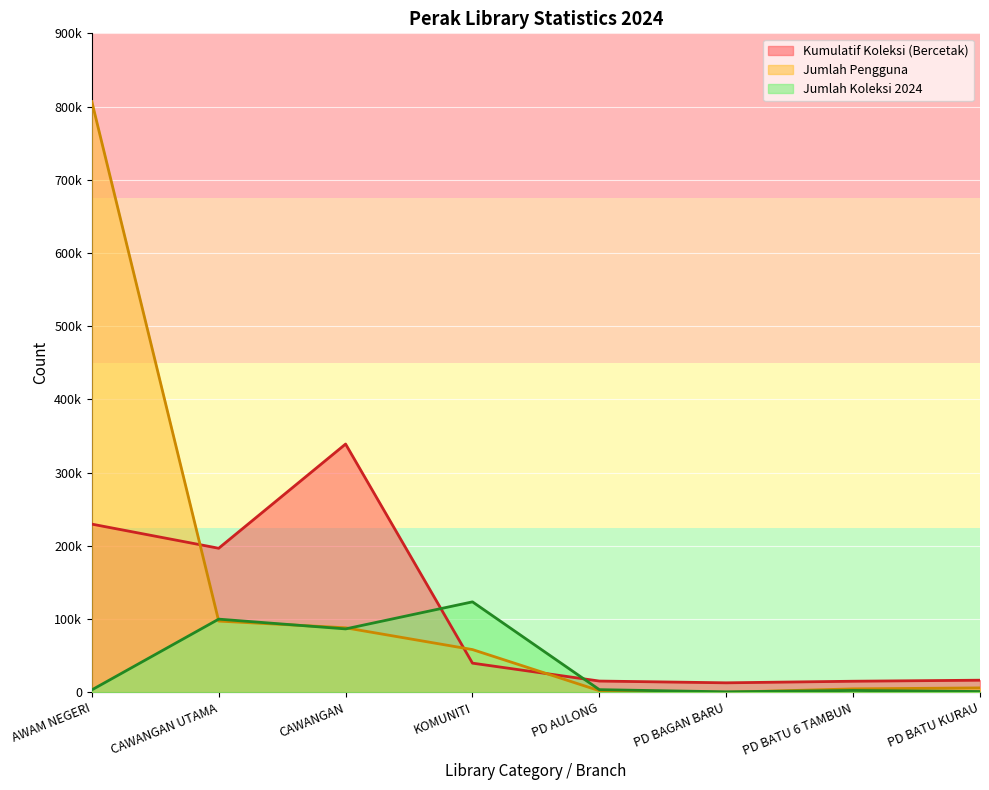

How many categories are shown in the chart?

8